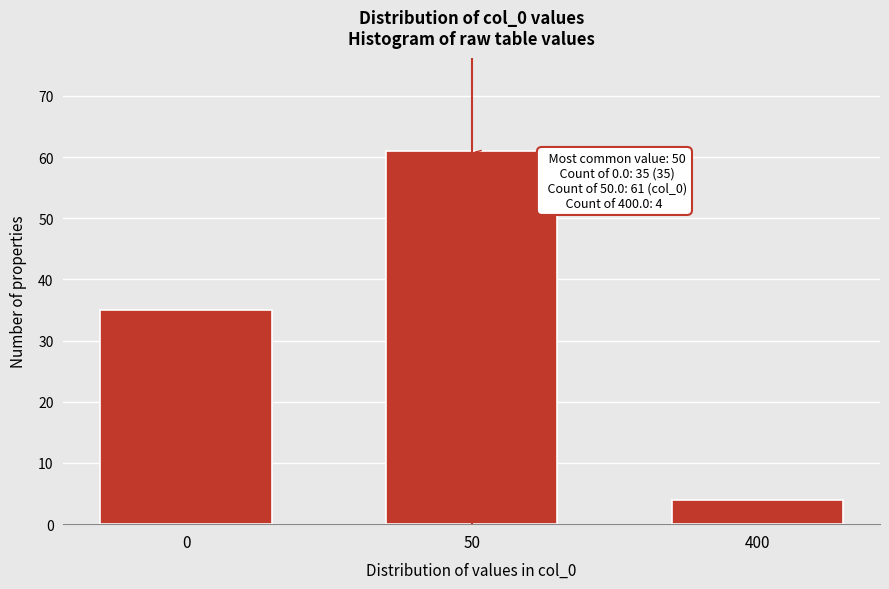

Reading left to right, extract all data points from this chart.

0=35	50=61	400=4